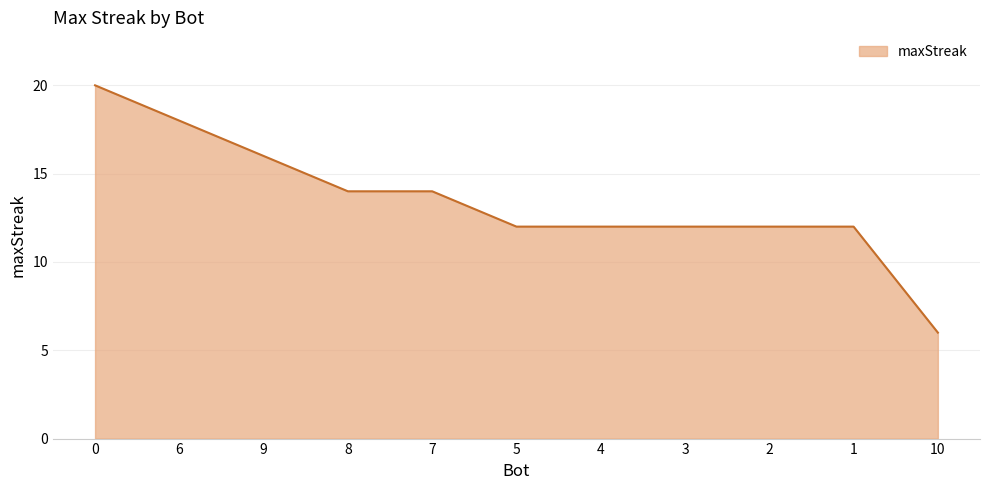

What is the ratio of the value at 5 to the value at 7?

0.9